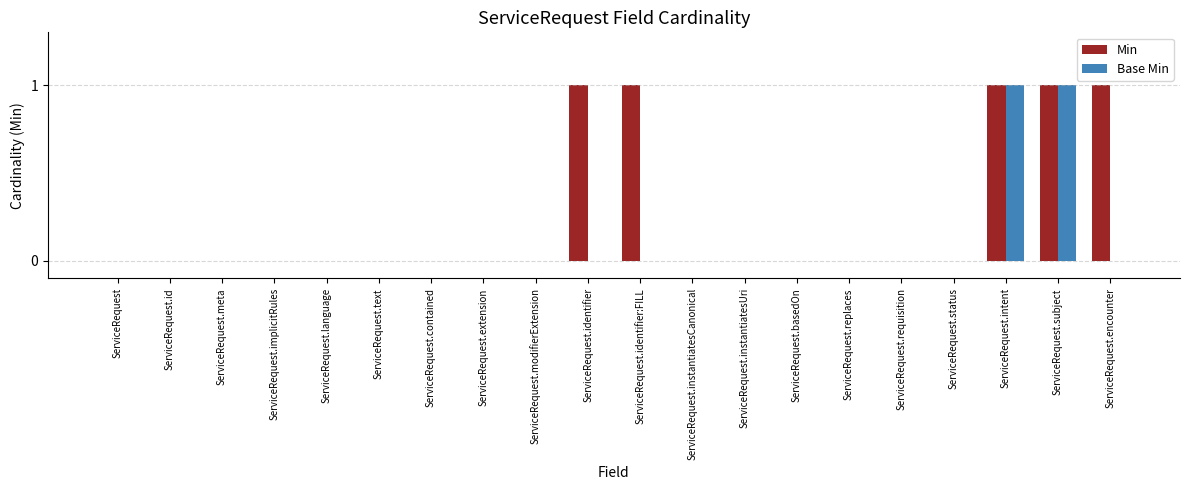

What is the sum of all Base Min values?

2